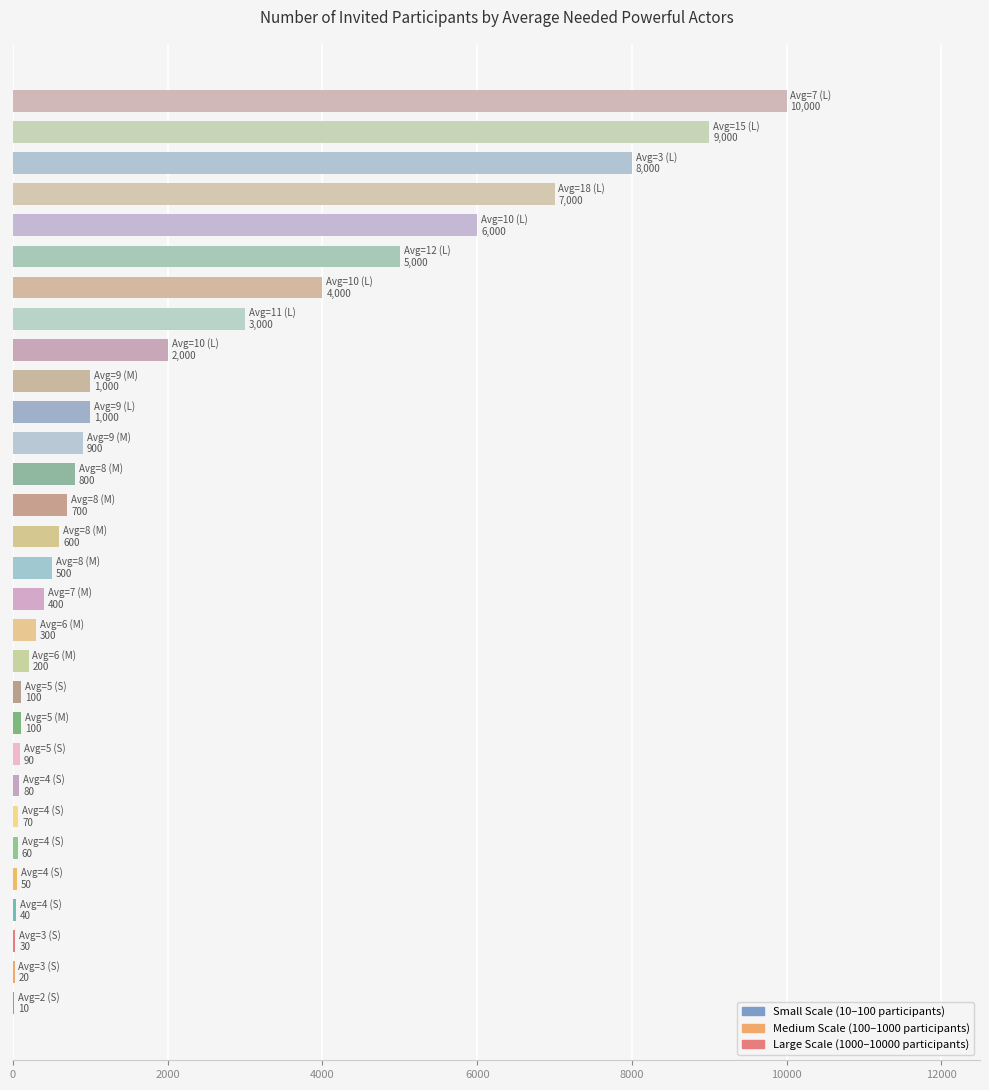

How many values in the Large Scale (1000-10000) series are below 6000?

5